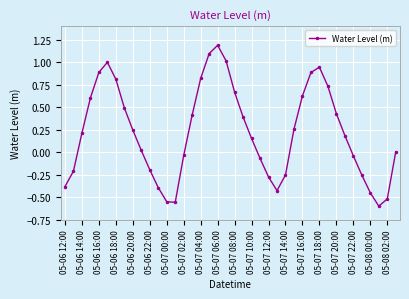

What is the maximum value shown in the chart?

1.2